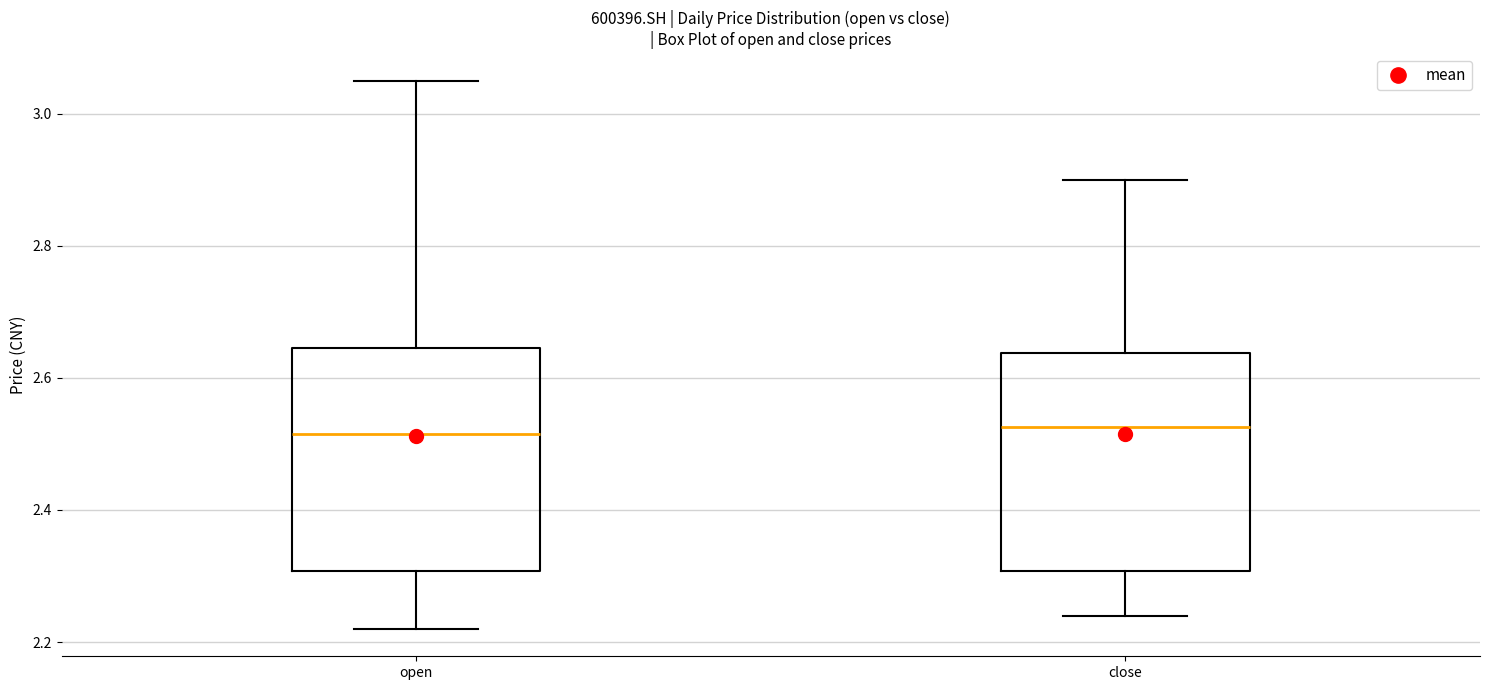

Reading left to right, read every box against the y-axis: the position of its median line, the range the box covers, and the ends of its whiskers. The values are not printed on the chart, so give them approximately, as read against the axis.

open: median 2.52, box 2.30 to 2.64, whiskers 2.22 to 3.06
close: median 2.52, box 2.30 to 2.64, whiskers 2.24 to 2.90